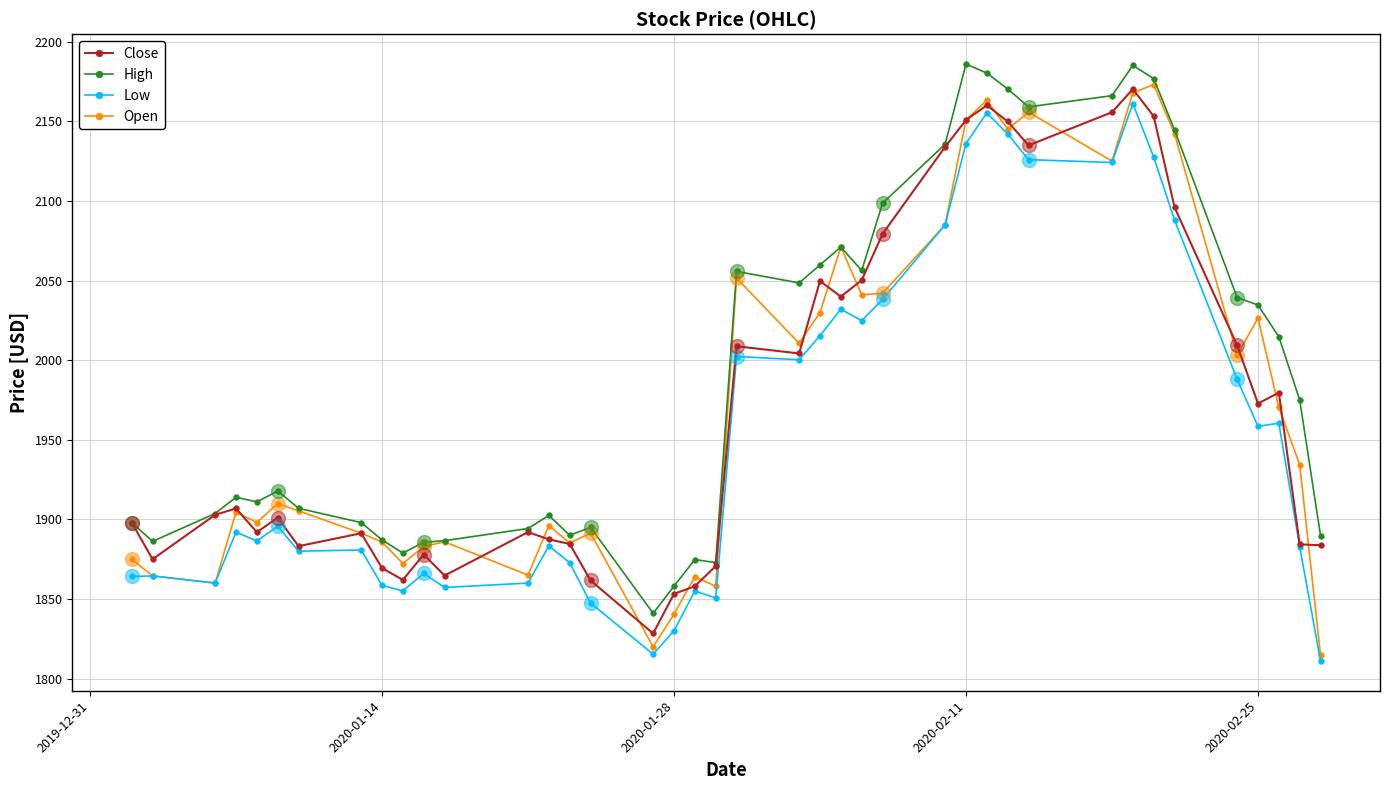

True or false: High has more than 0 interior local peaks.

True